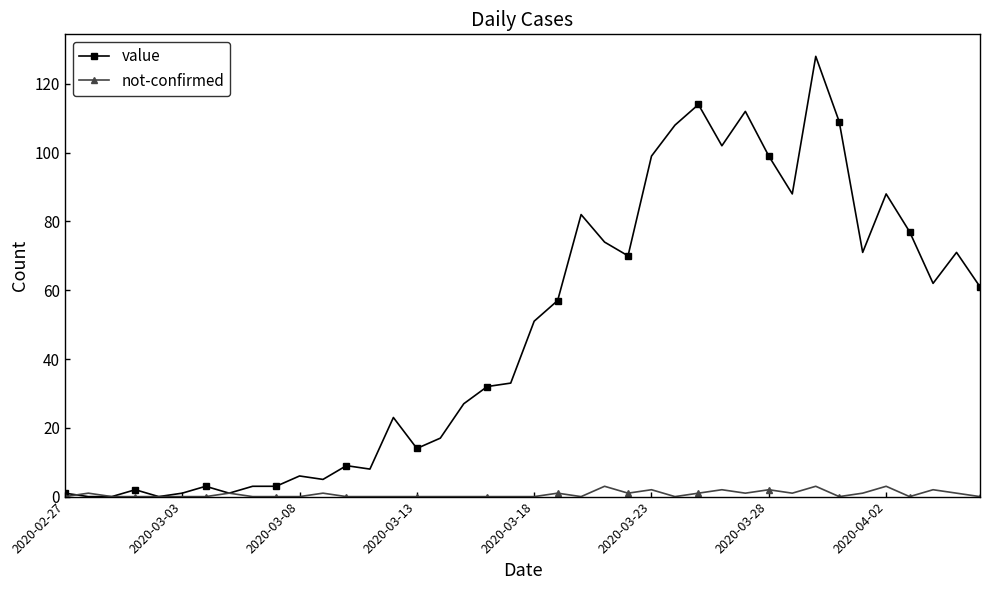

What is the greatest value displayed?

128